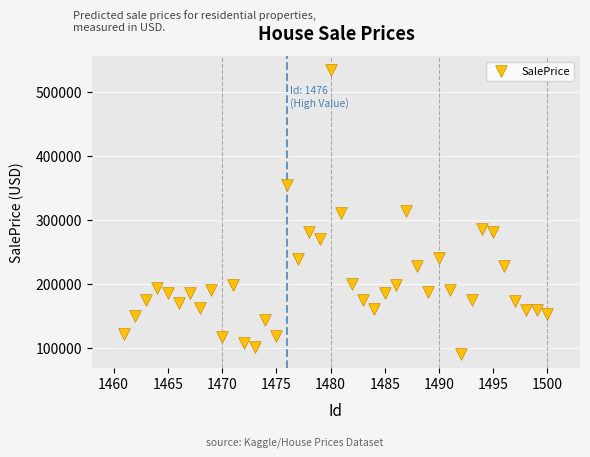

What is the range of X values (max minus min)?

39.0